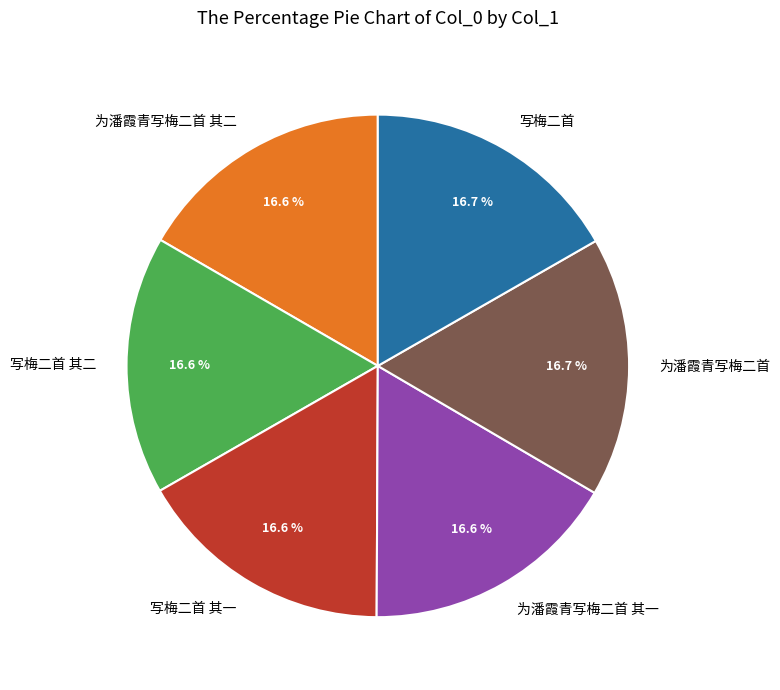

Combined, do 写梅二首 其一 and 为潘霞青写梅二首 account for over 50%?

No